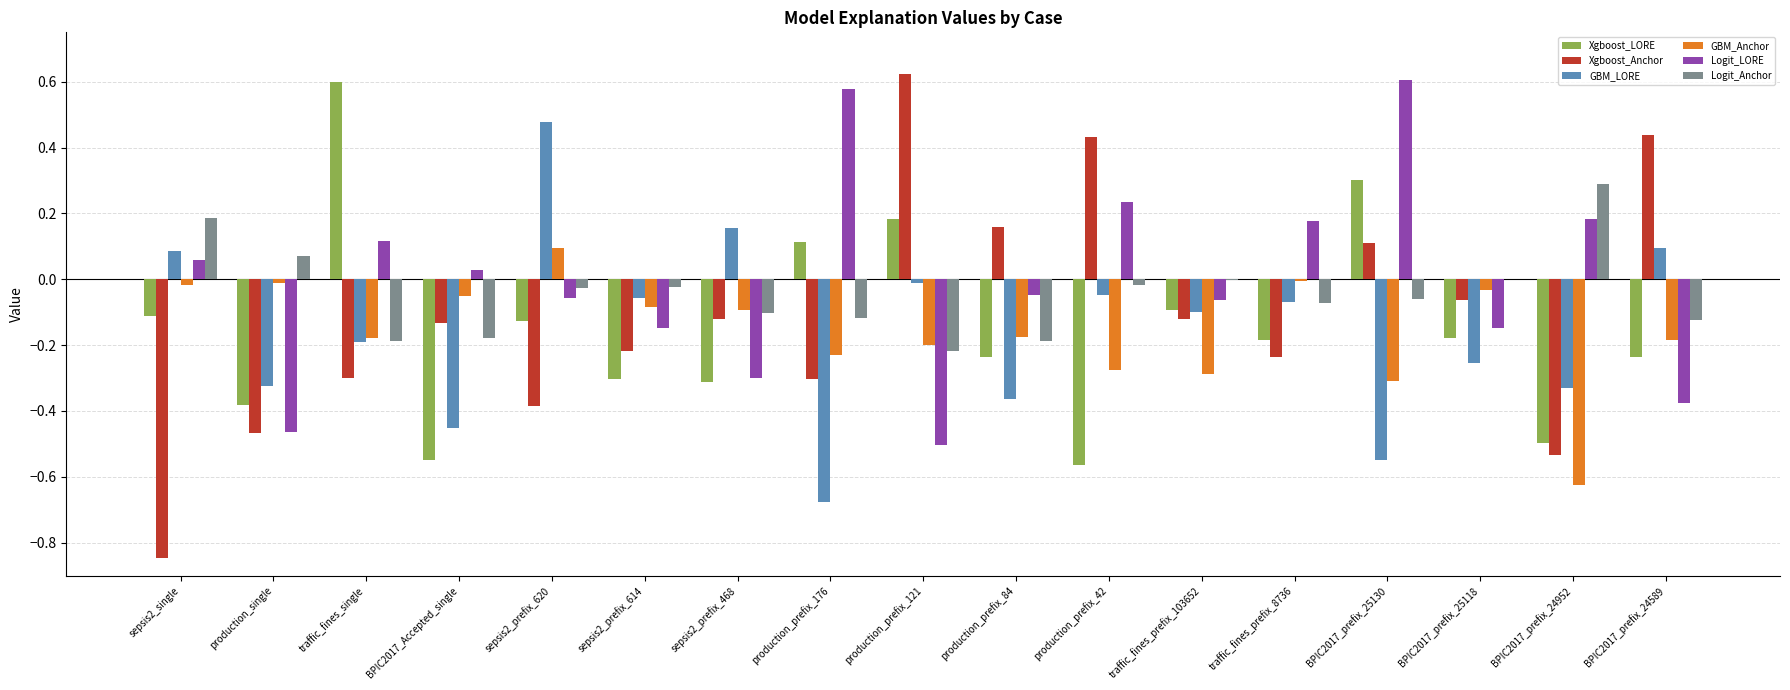

At which category is the sum across all series the highest?

BPIC2017_prefix_25130